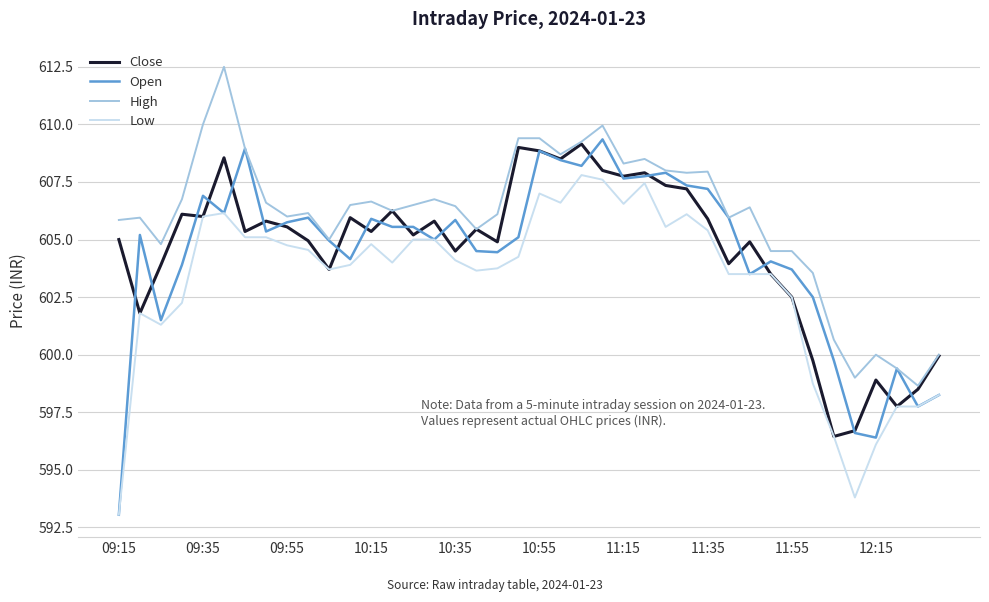

Which series has the largest total across all categories?

High